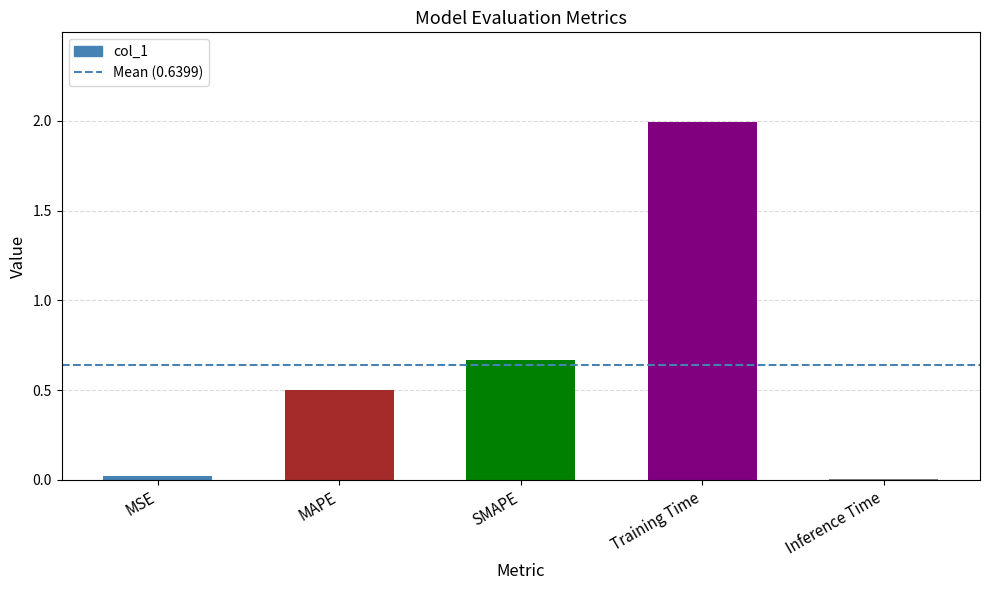

What is the ratio of the value at MAPE to the value at Training Time?

0.3